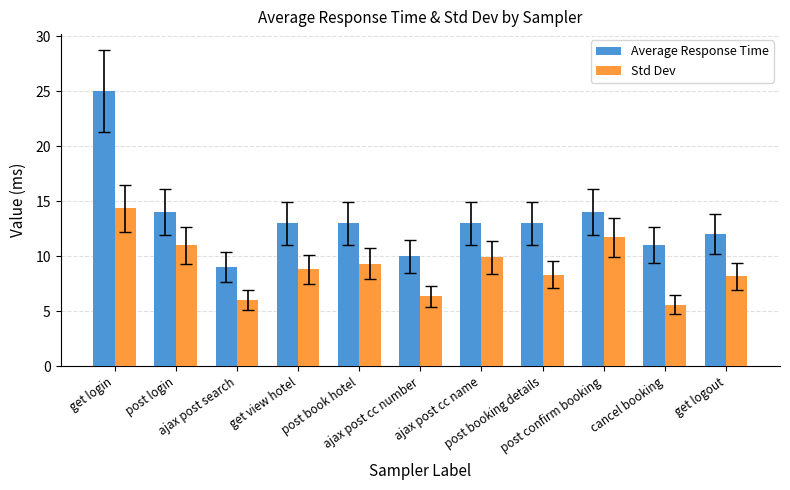

Count the number of data series in this chart.

2